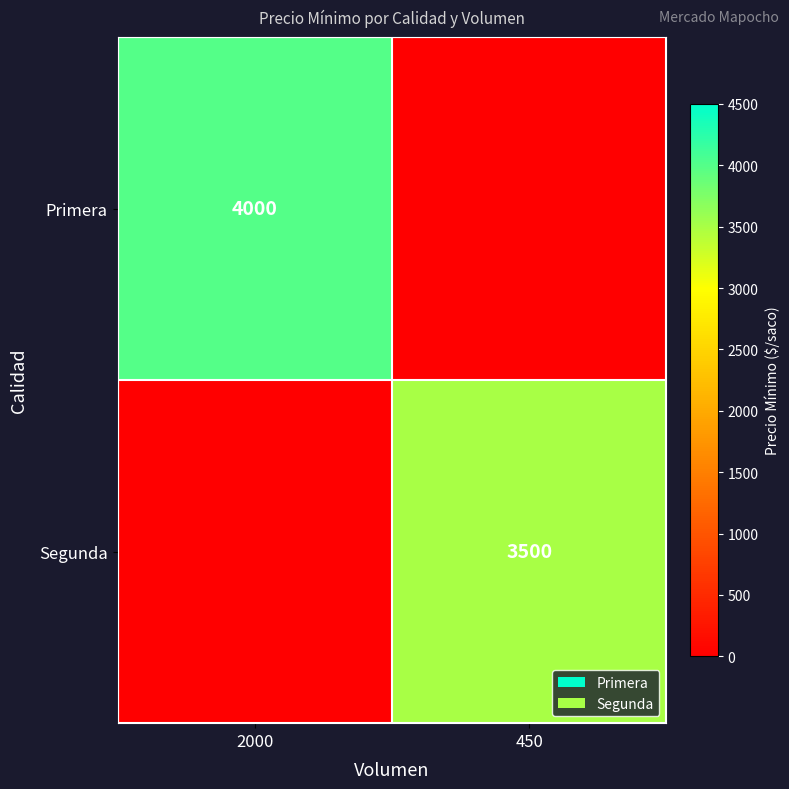

Which label corresponds to the largest value in the chart?

2000